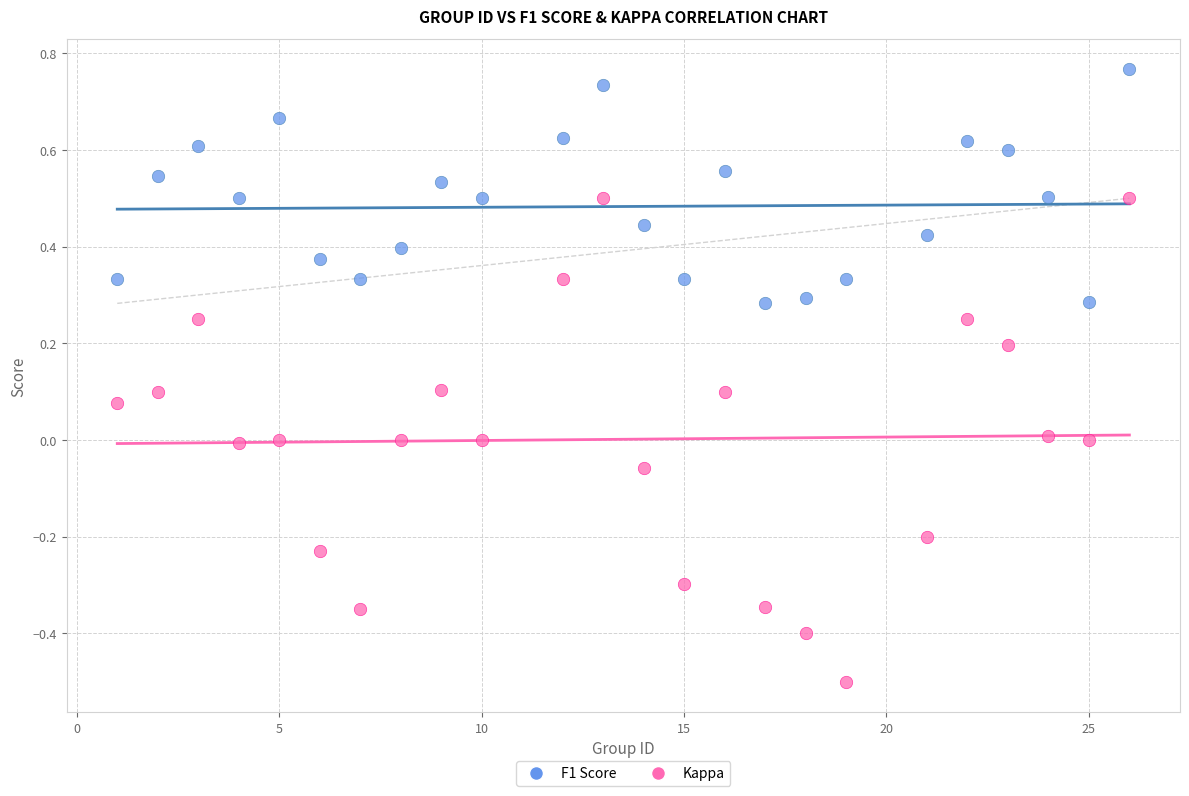

Which series reaches the minimum Y coordinate?

Kappa